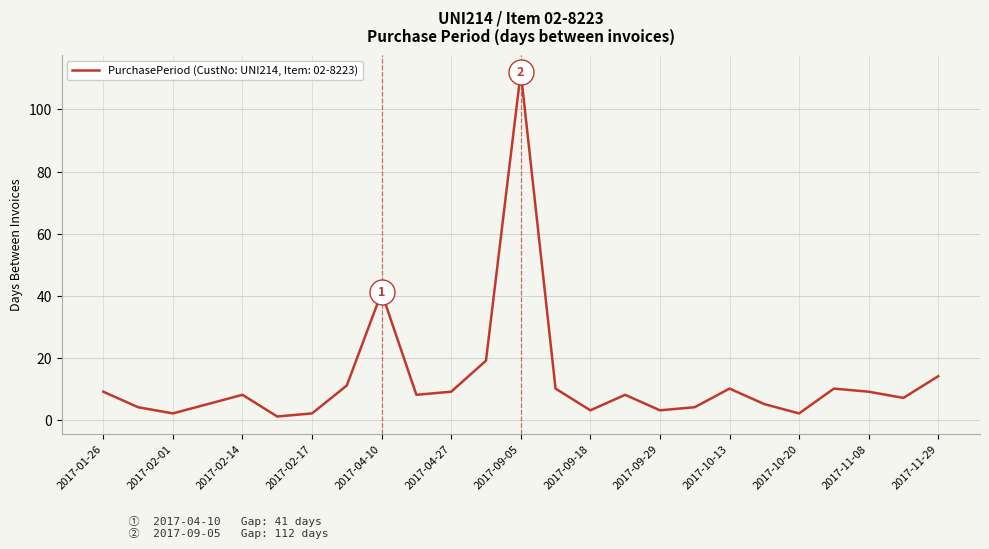

What is the maximum value shown in the chart?

112